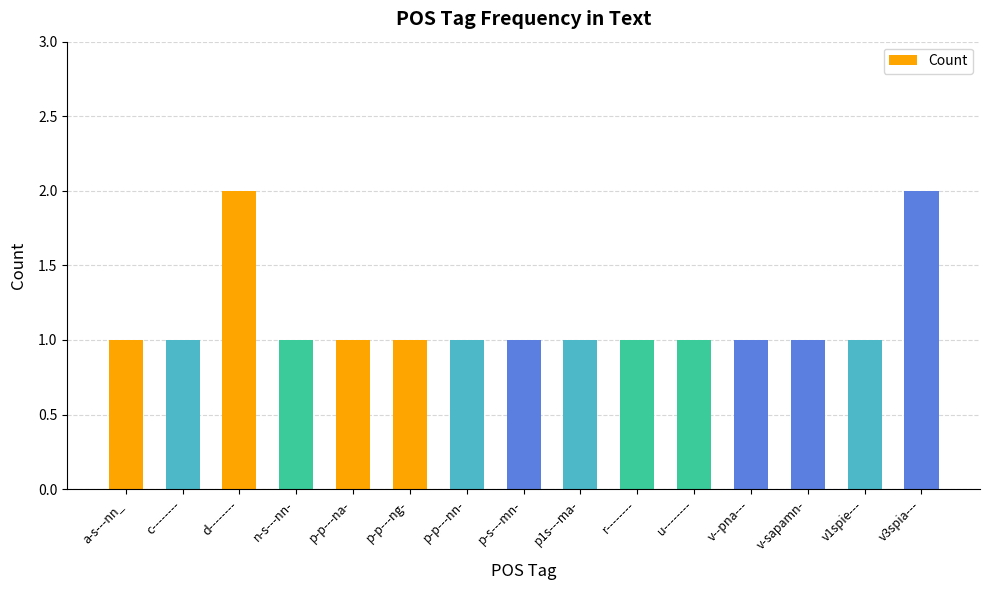

What is the difference between the maximum and second lowest values?

1